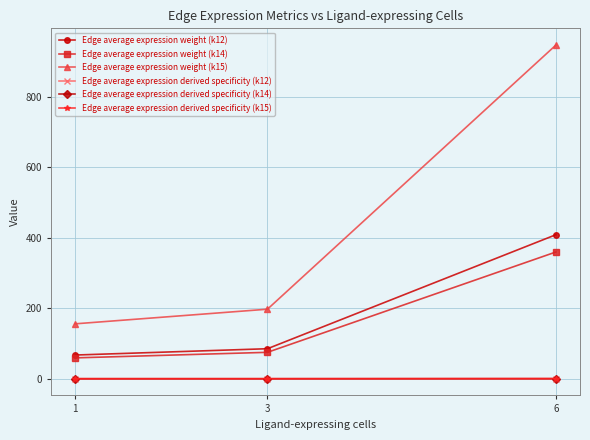

What is the total value across all series at 6?

1717.8